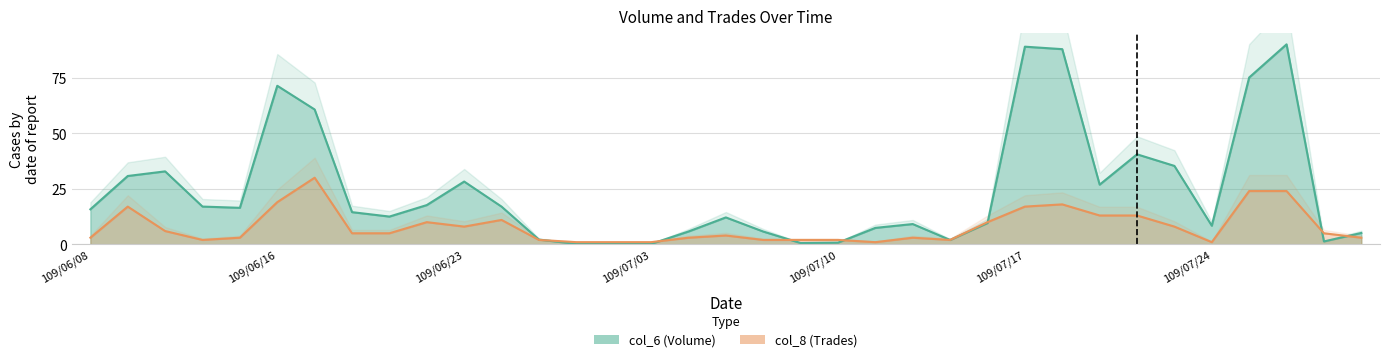

What is the sum of all col_8 values?

279.0